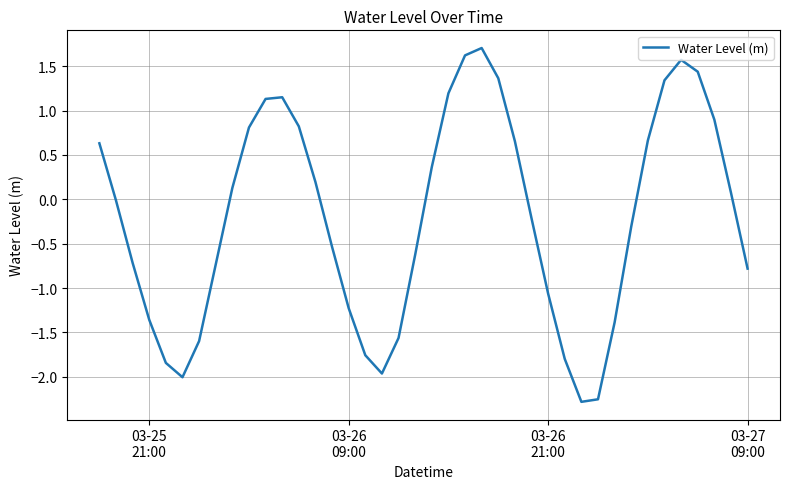

Does the chart have visible grid lines?

Yes